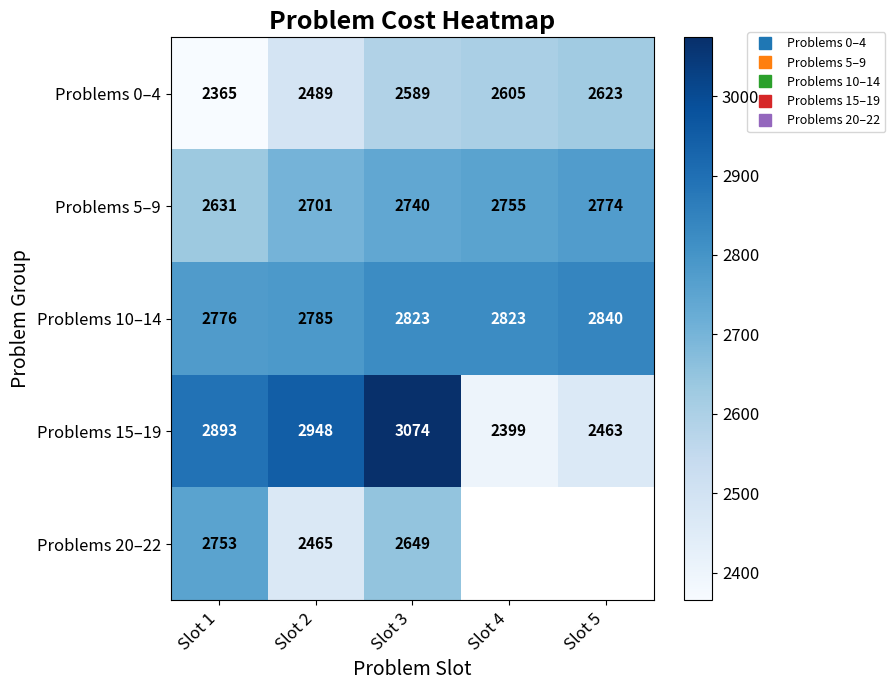

Where does the Problems 10–14 series first go above 2823?

Slot 5